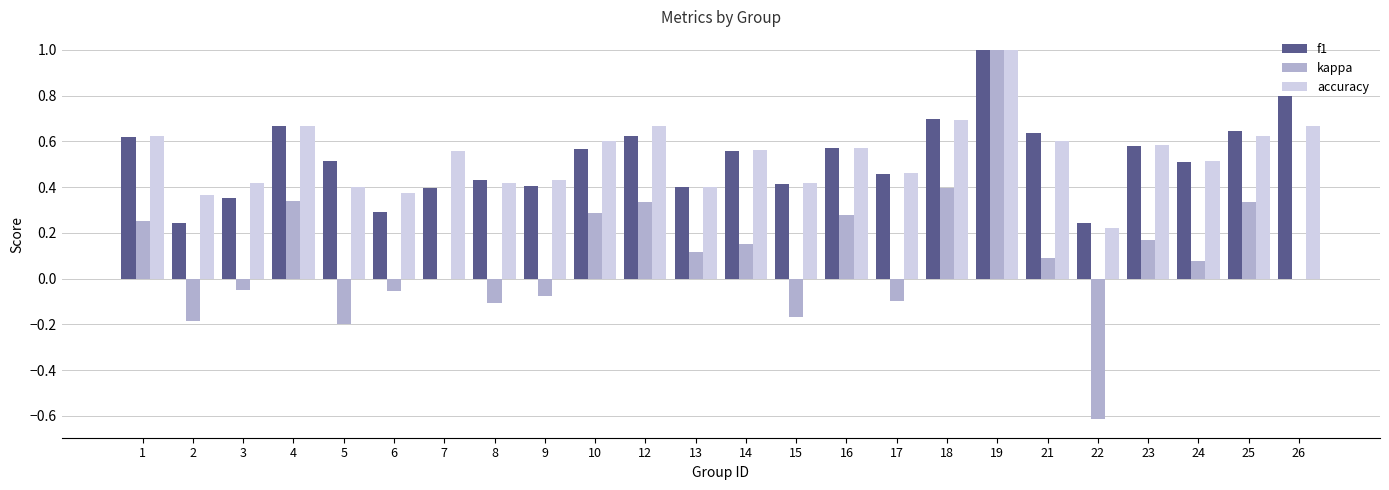

What is the maximum value shown in the chart?

1.0